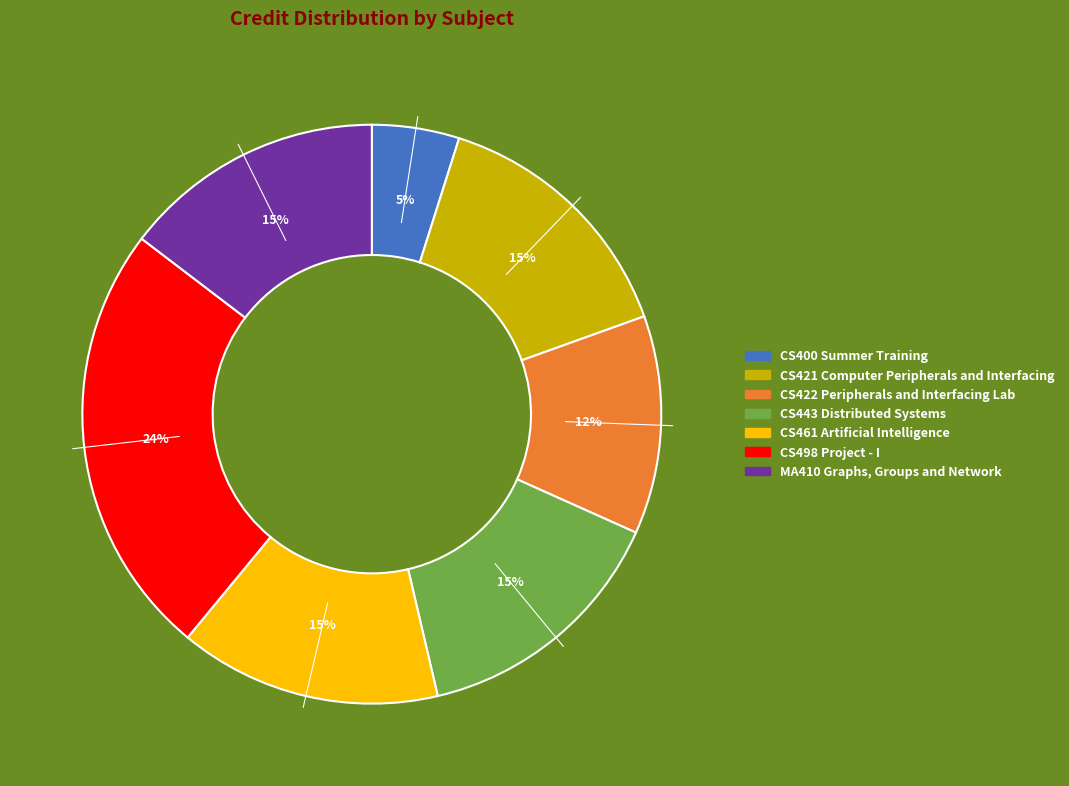

Does CS498 Project - I account for over 50% of the chart?

No